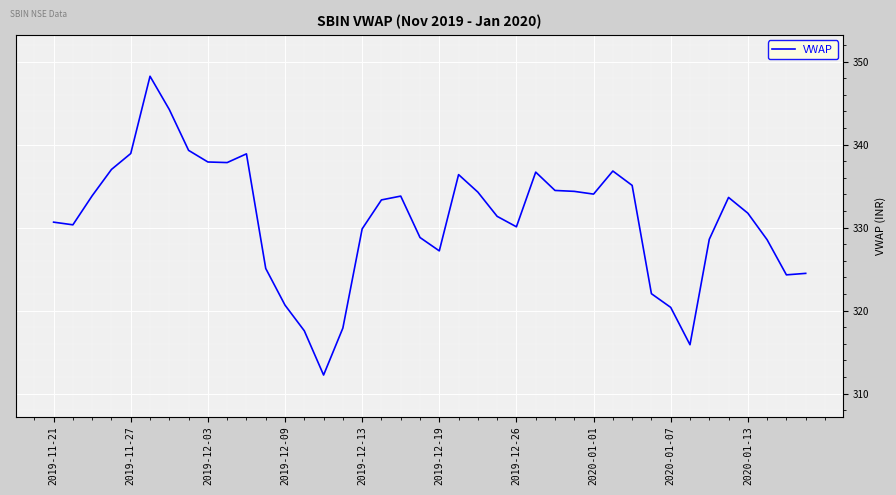

What is the difference between the maximum and minimum values?

36.0